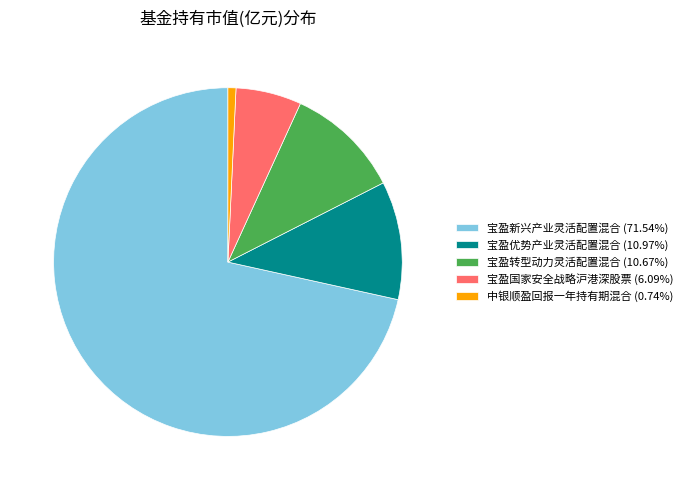

How many segments does this pie chart have?

5